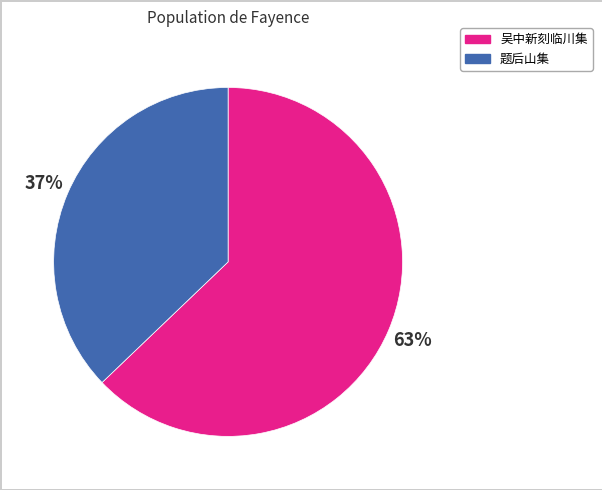

To the nearest percent, what portion does 题后山集 represent?

37%